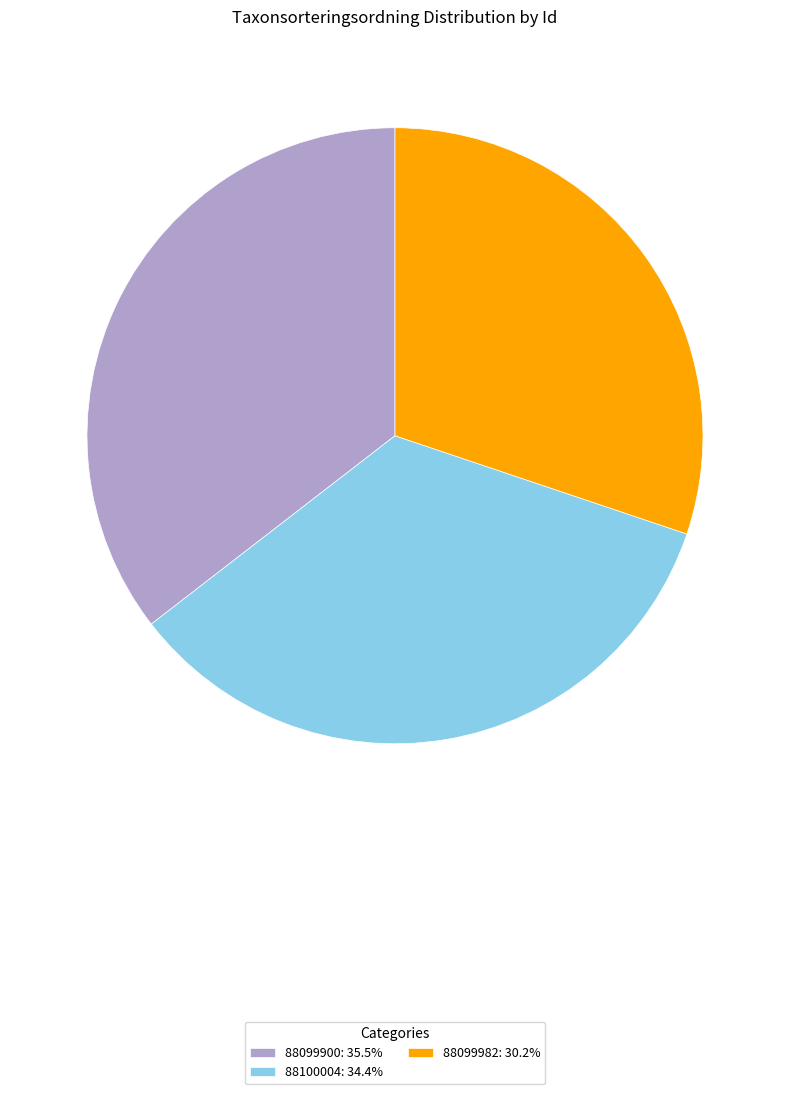

Do 88099900: 35.5% and 88100004: 34.4% together represent more than half of the pie?

Yes